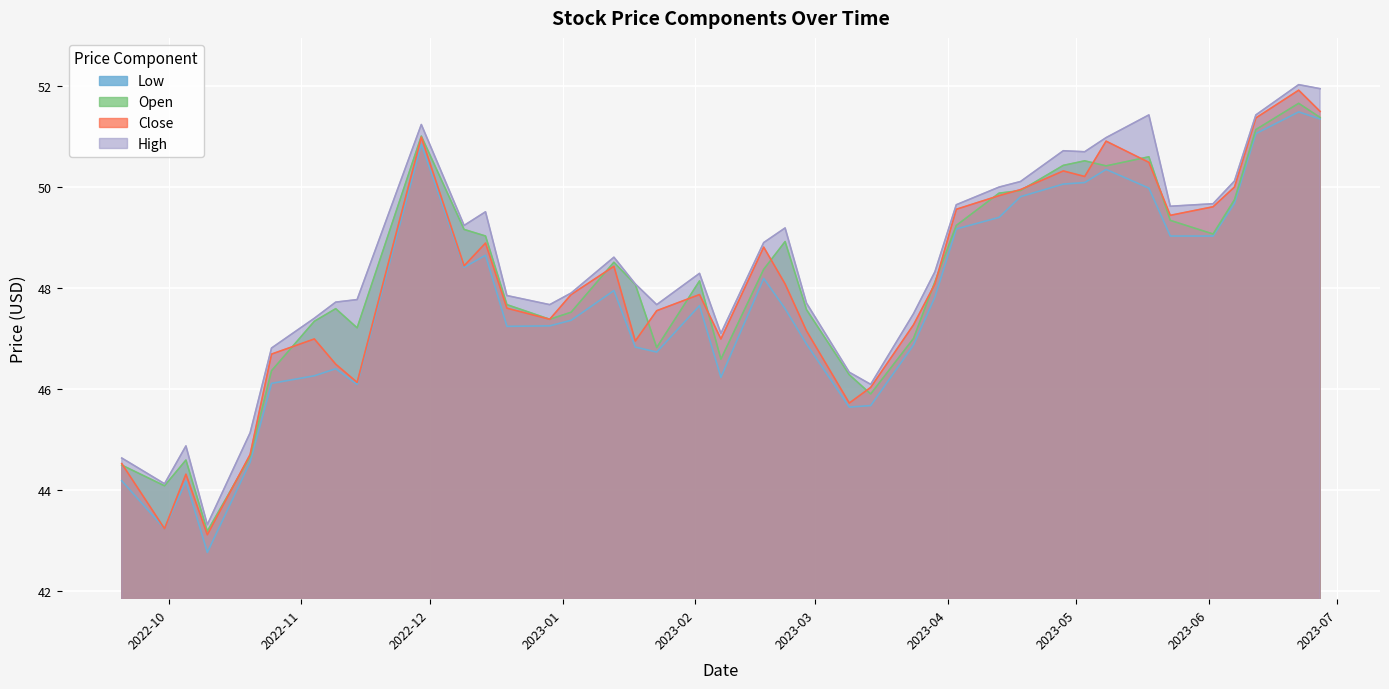

True or false: Open has a value of 46.3 at 2023-03-09.

True